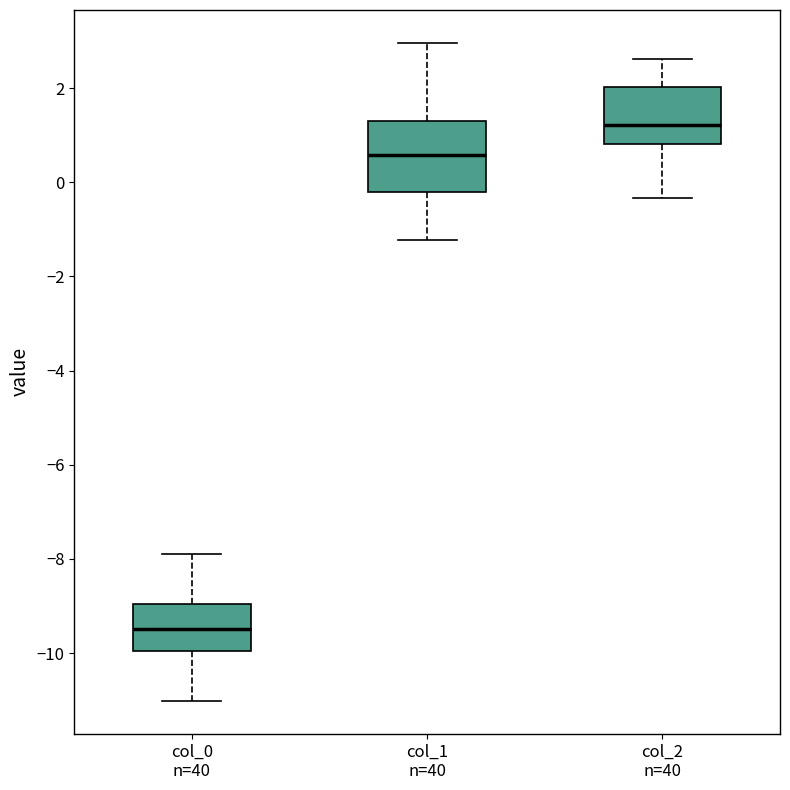

Where does the upper whisker of the box for col_2 n=40 end on the y-axis? The values are not printed on the chart, so give them approximately, as read against the axis.

2.6